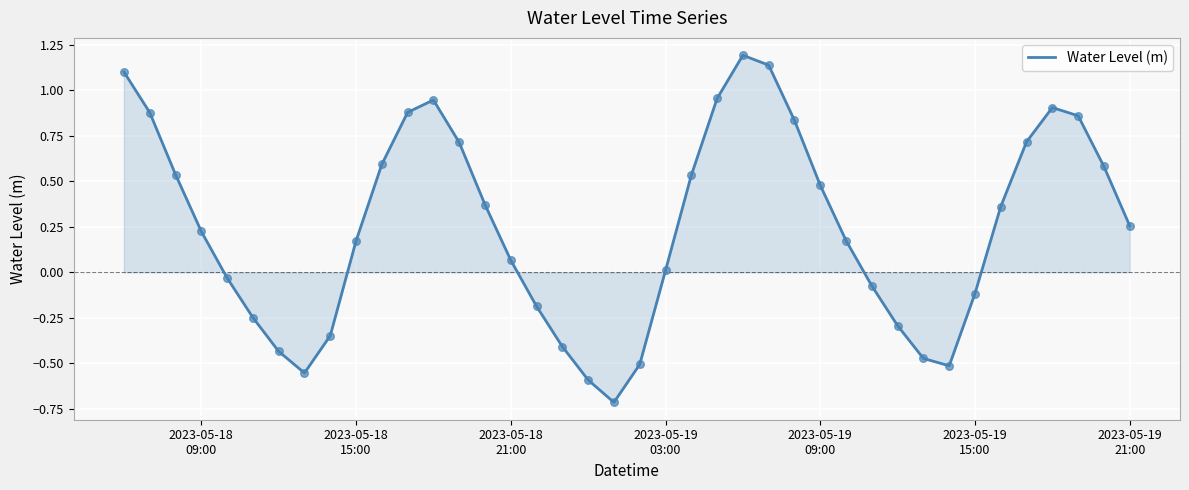

What is the difference between the maximum and minimum values?

1.9